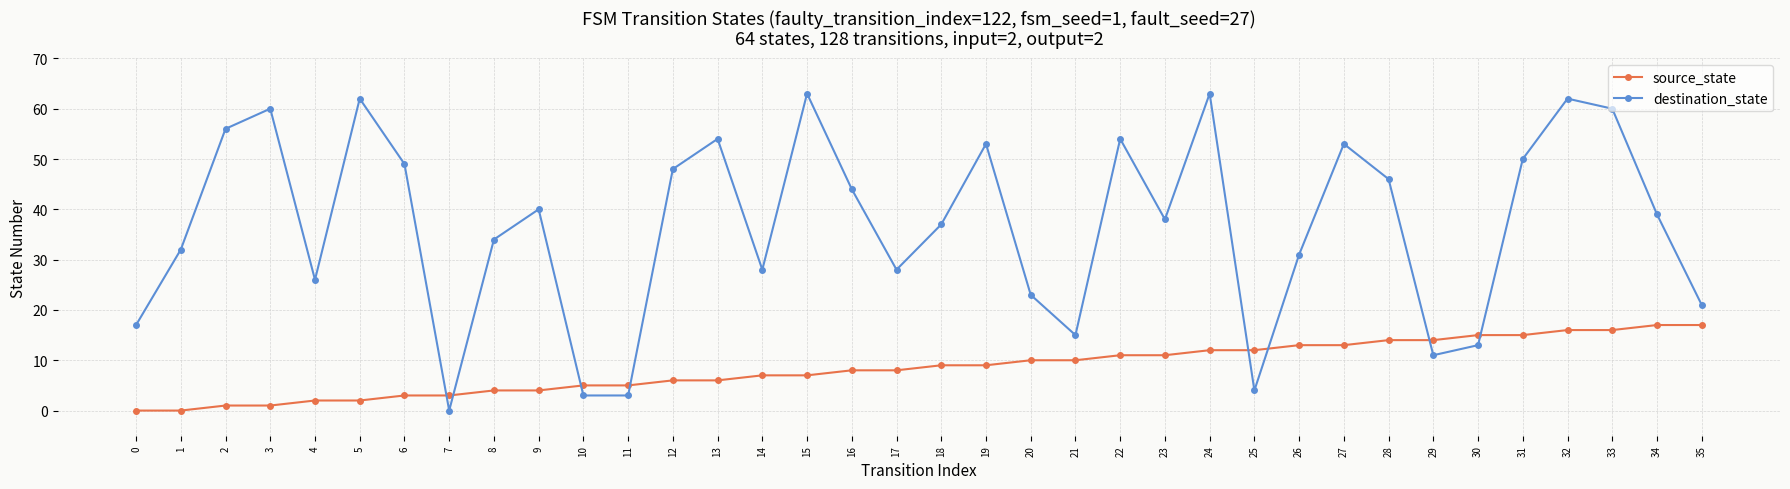

The destination_state series shows 50 at 17. True or false?

False